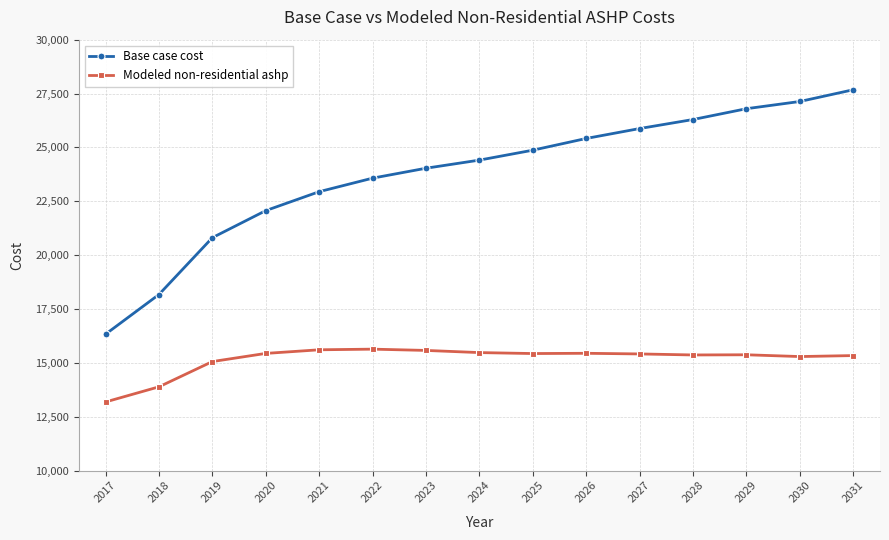

What is the approximate value of Base case cost at 2023?

24032.1